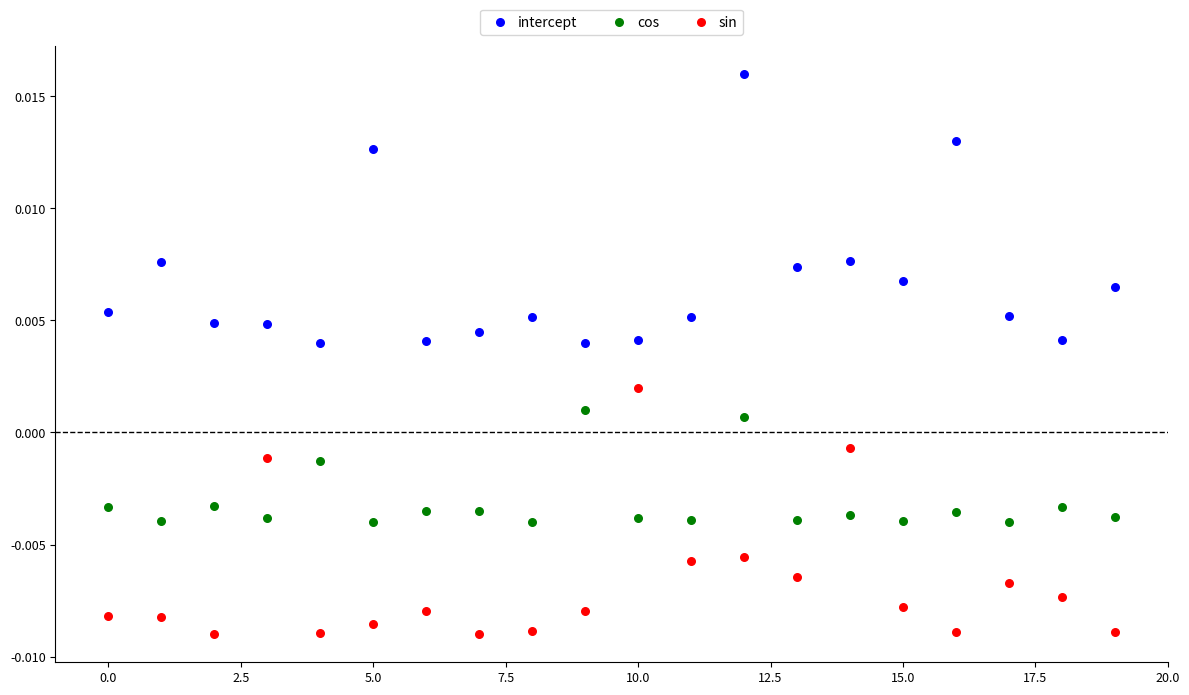

What are all the series names shown in the legend?

intercept, cos, sin